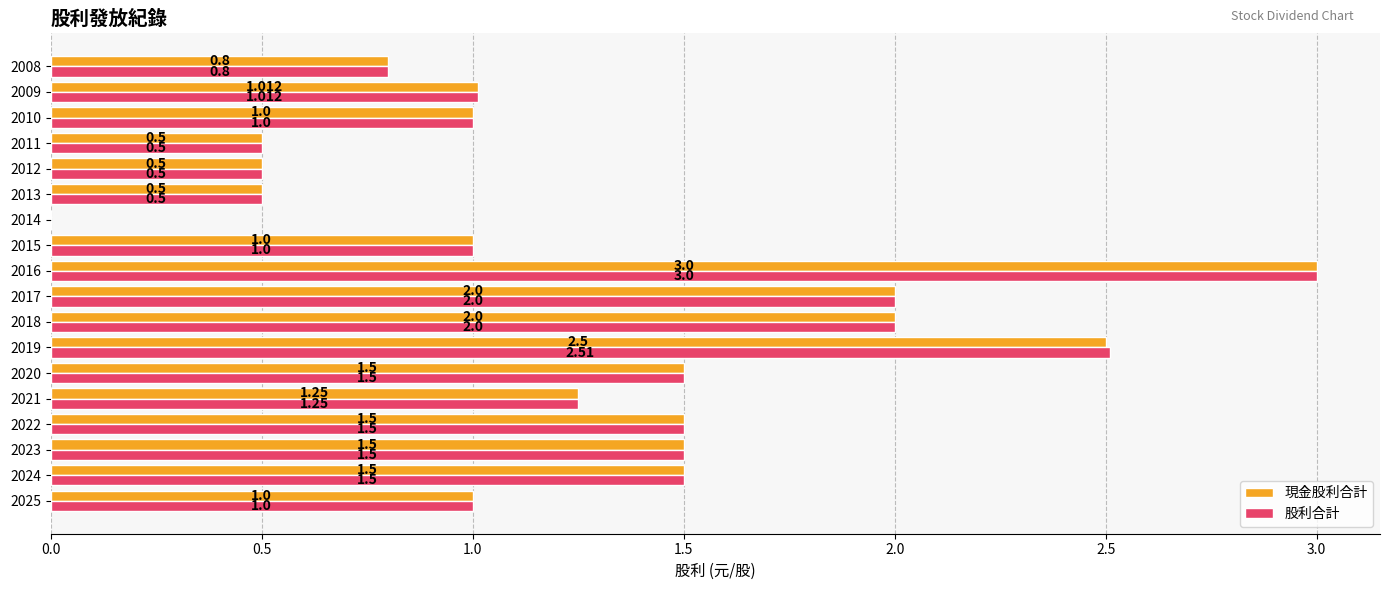

Which series has the largest total across all categories?

股利合計